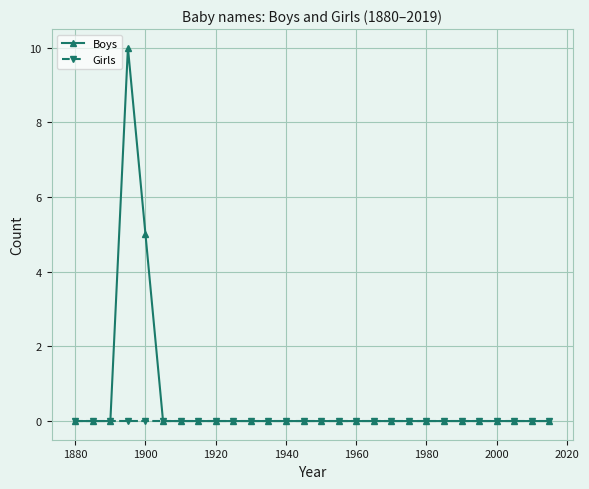

Reading left to right, what are all the values shown in this chart?

Boys: 0	0	0	10	5	0	0	0	0	0	0	0	0	0	0	0	0	0	0	0	0	0	0	0	0	0	0	0
Girls: 0	0	0	0	0	0	0	0	0	0	0	0	0	0	0	0	0	0	0	0	0	0	0	0	0	0	0	0